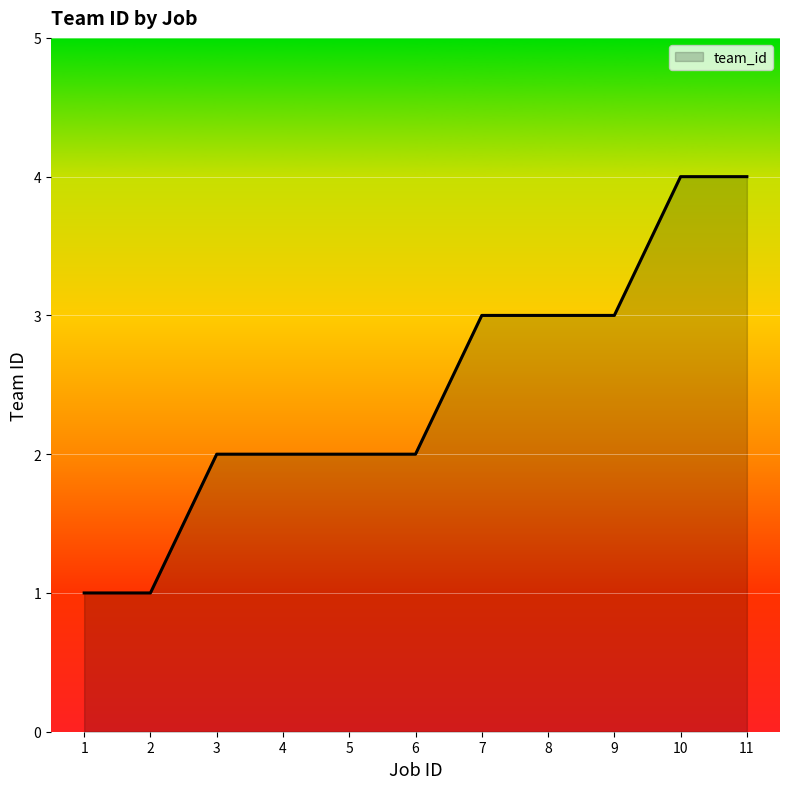

Read the value at 10.

4